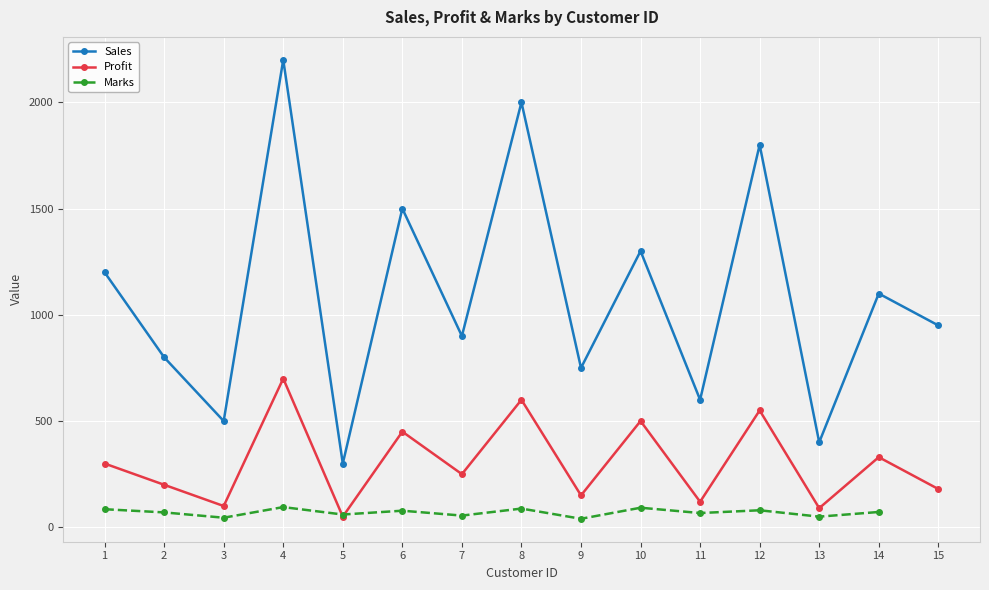

How many categories are shown in the chart?

15